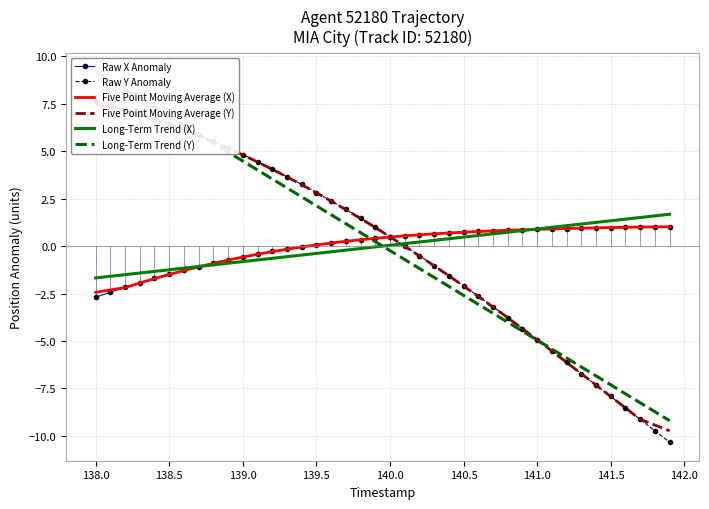

What is the highest value of the Five Point Moving Average (X) series?

1.0